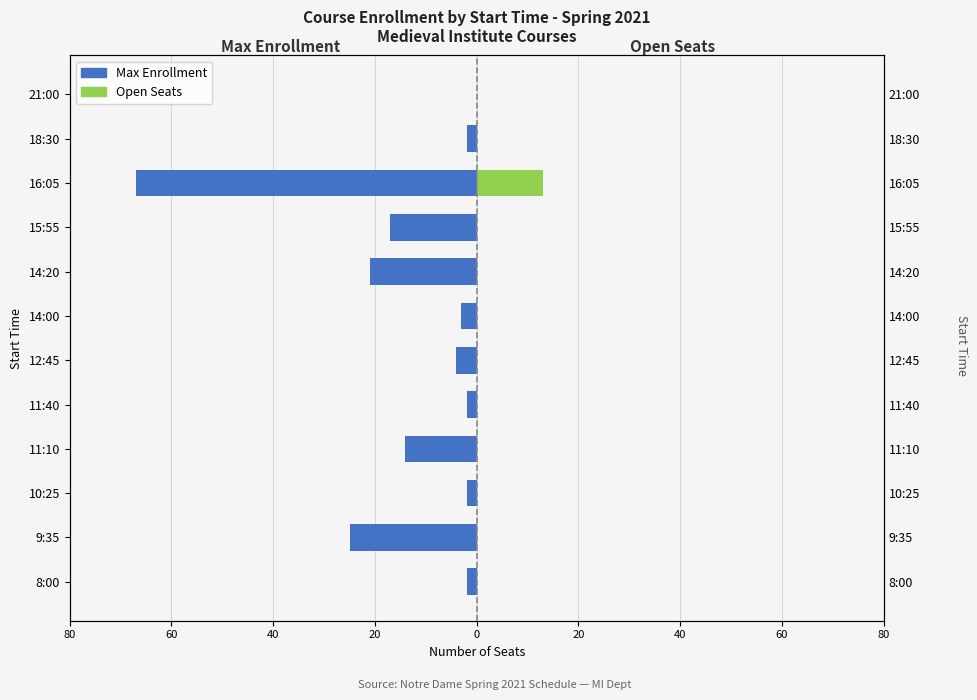

The value of Open Seats at 12:45 is -4. True or false?

False